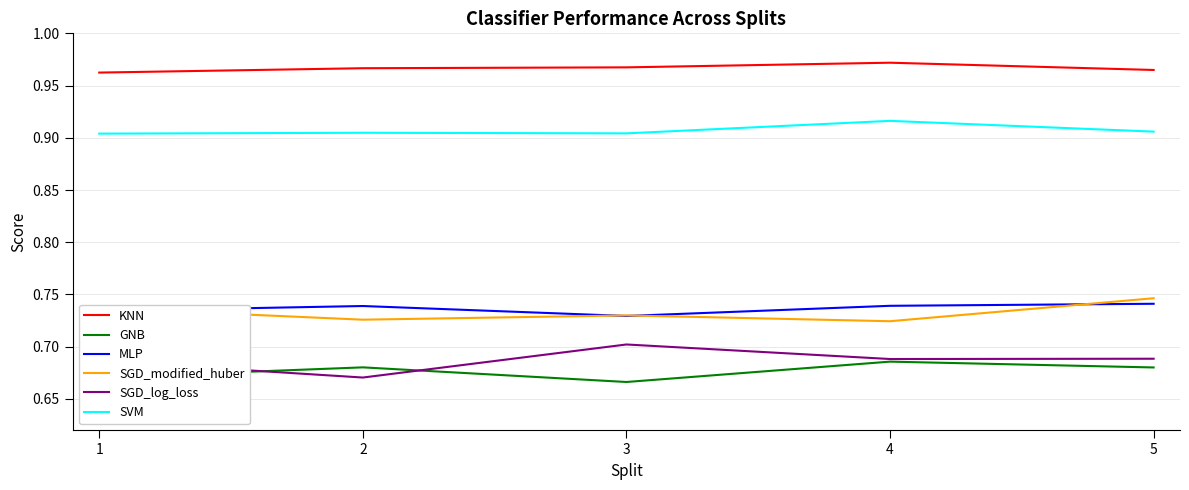

True or false: SVM and SGD_modified_huber cross at least once.

False